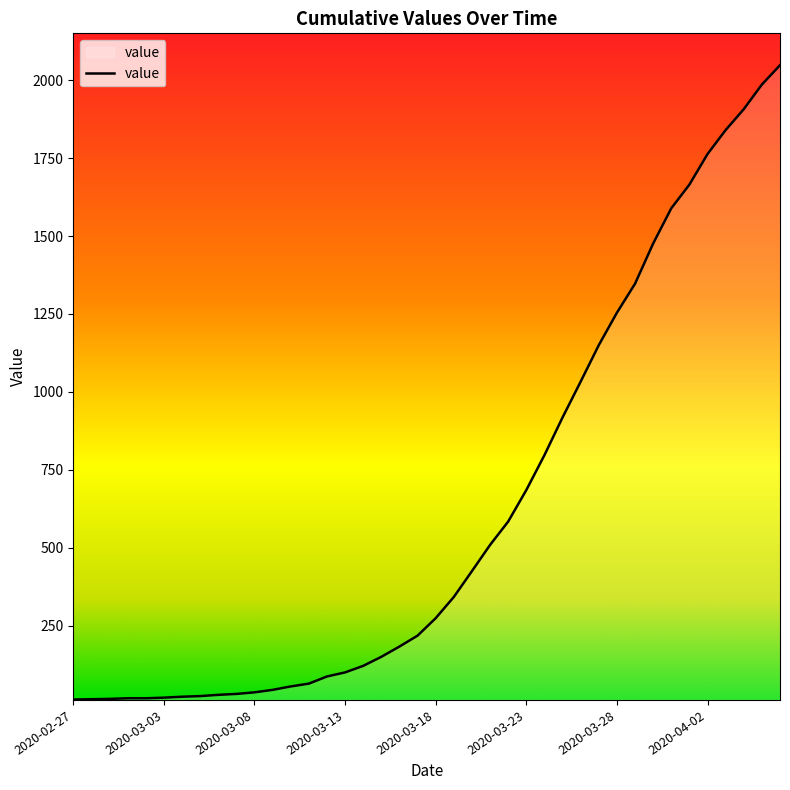

What is the greatest value displayed?

2048